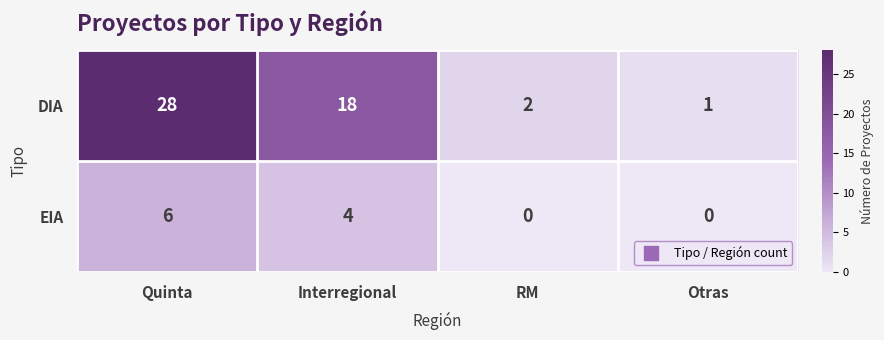

How many values in EIA are above zero?

2